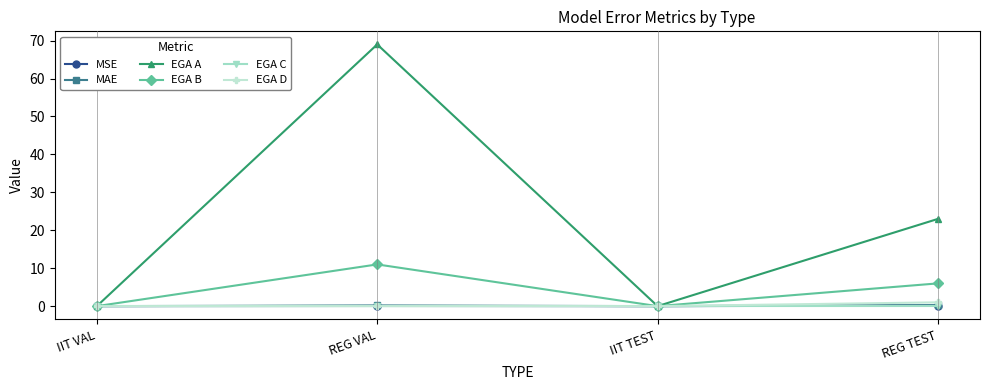

What is the label of the 1st point from the left?

IIT VAL